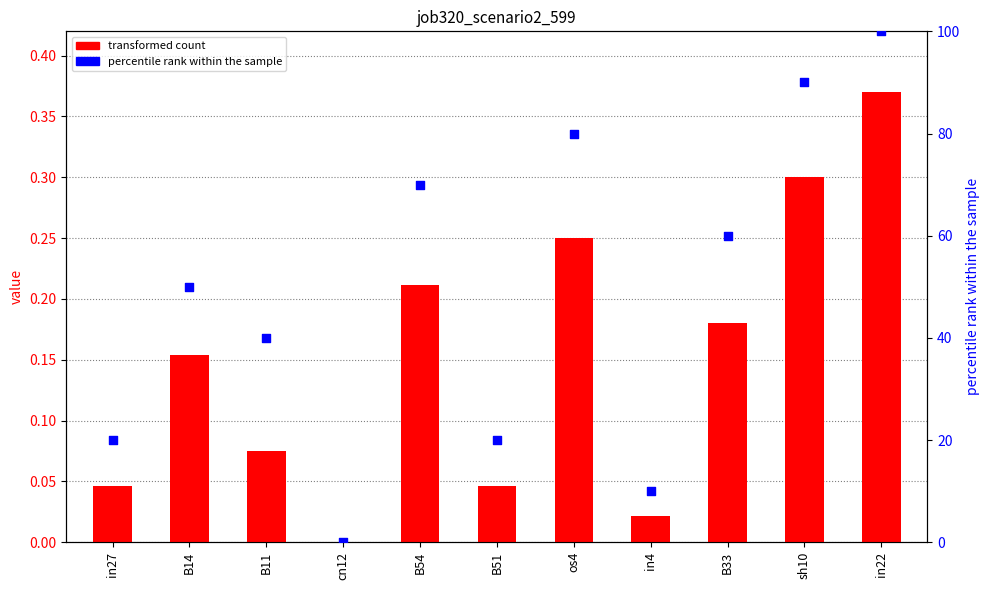

Which series contains the highest Y value?

percentile rank within the sample